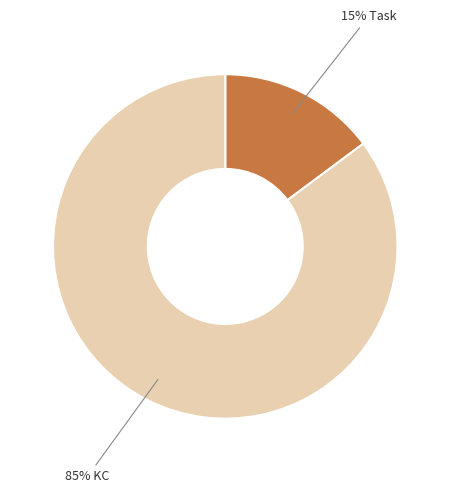

How many segments does this pie chart have?

2